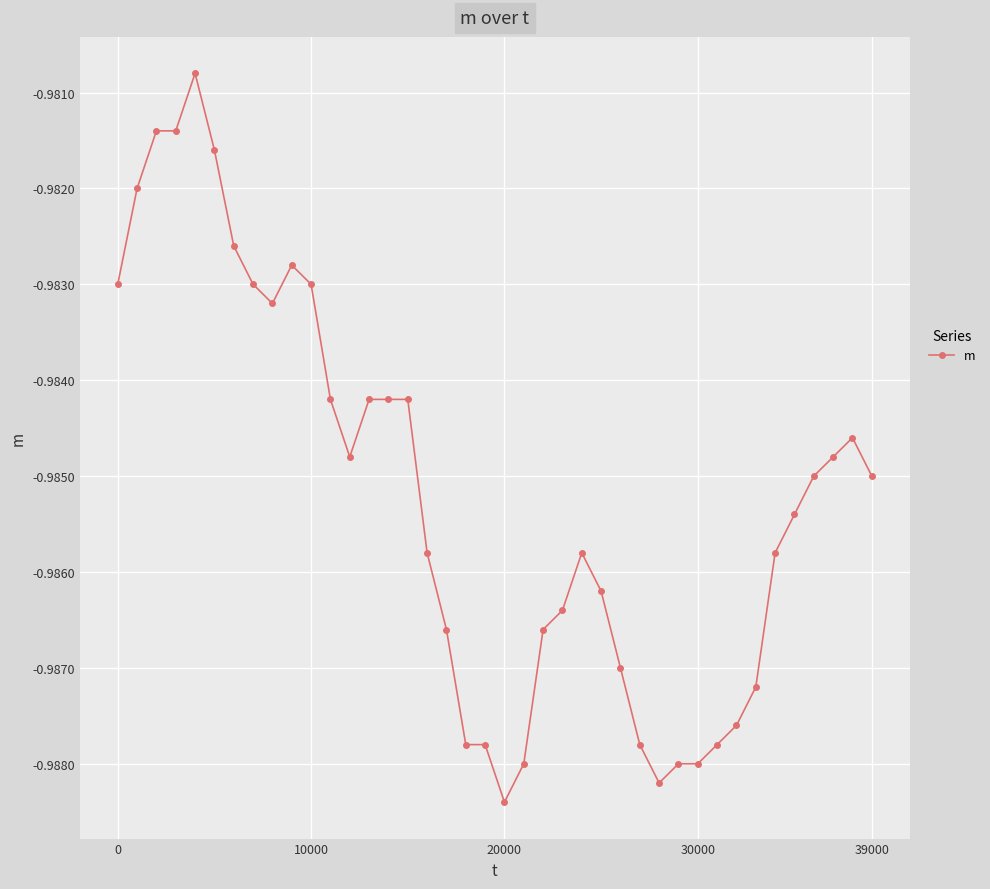

True or false: there are more than 1 points higher than both neighbors.

True